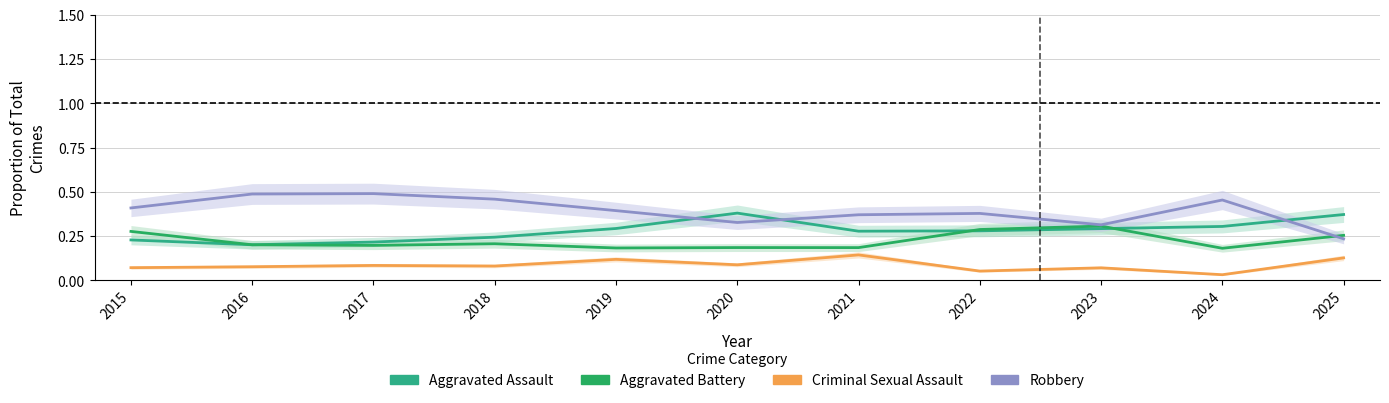

Which series has the widest spread of values?

Robbery